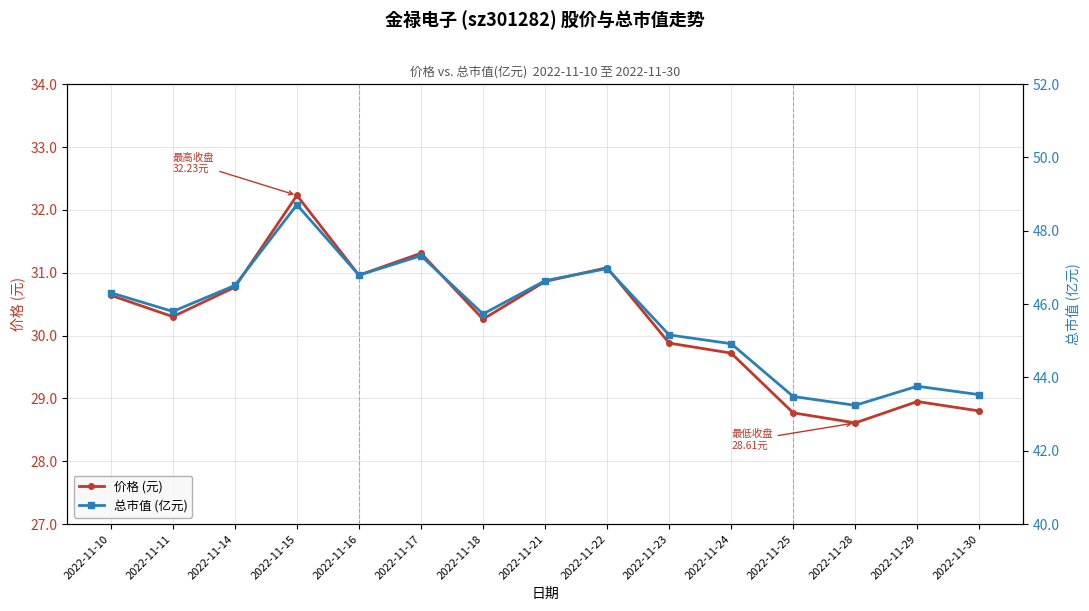

True or false: 价格 (元) and 总市值 (亿元) cross at least once.

False